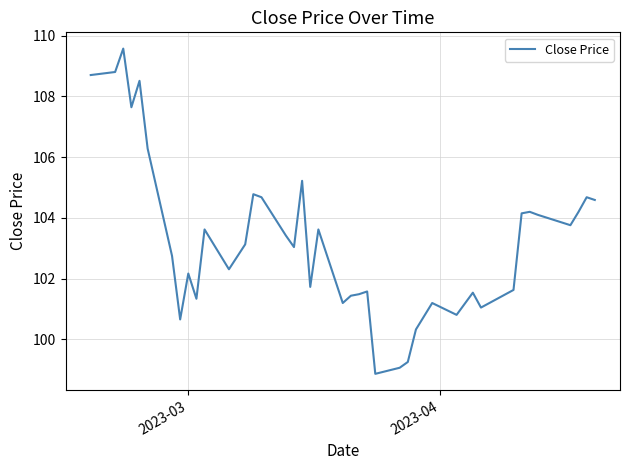

How many series are shown in this chart?

1